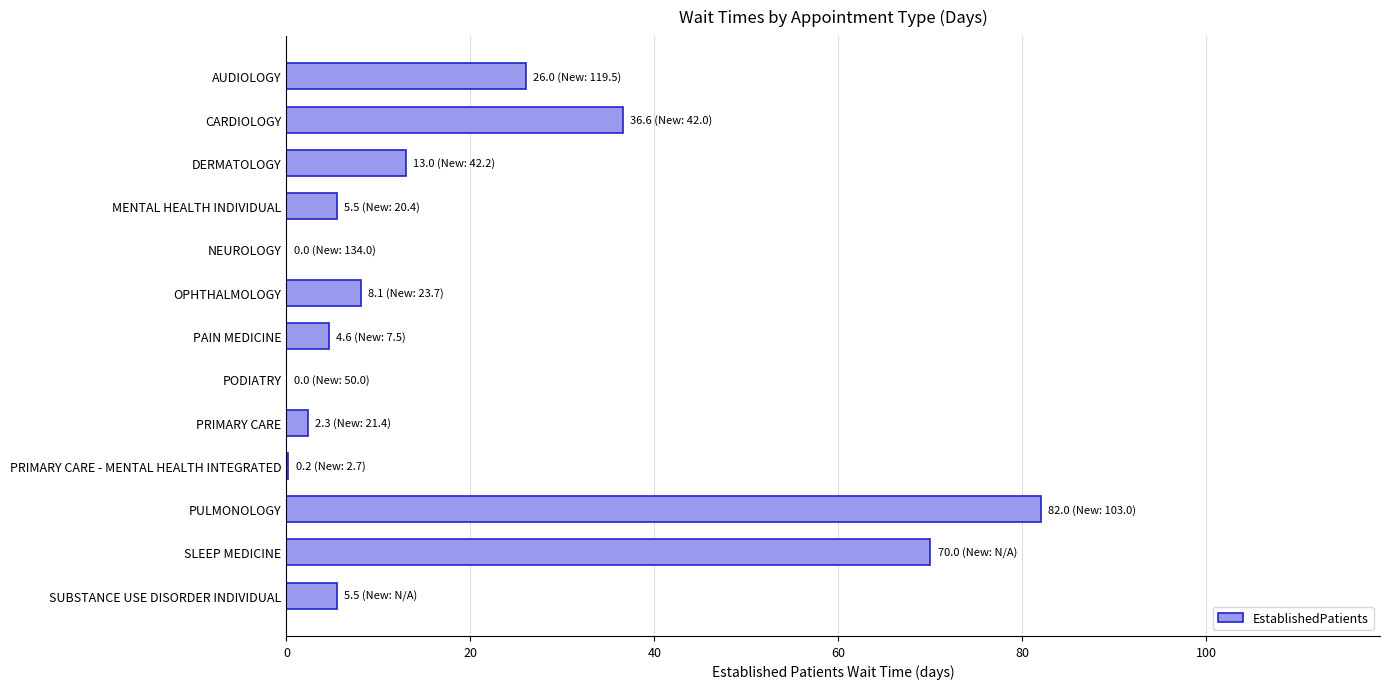

True or false: the data shows 36.6 at CARDIOLOGY.

True